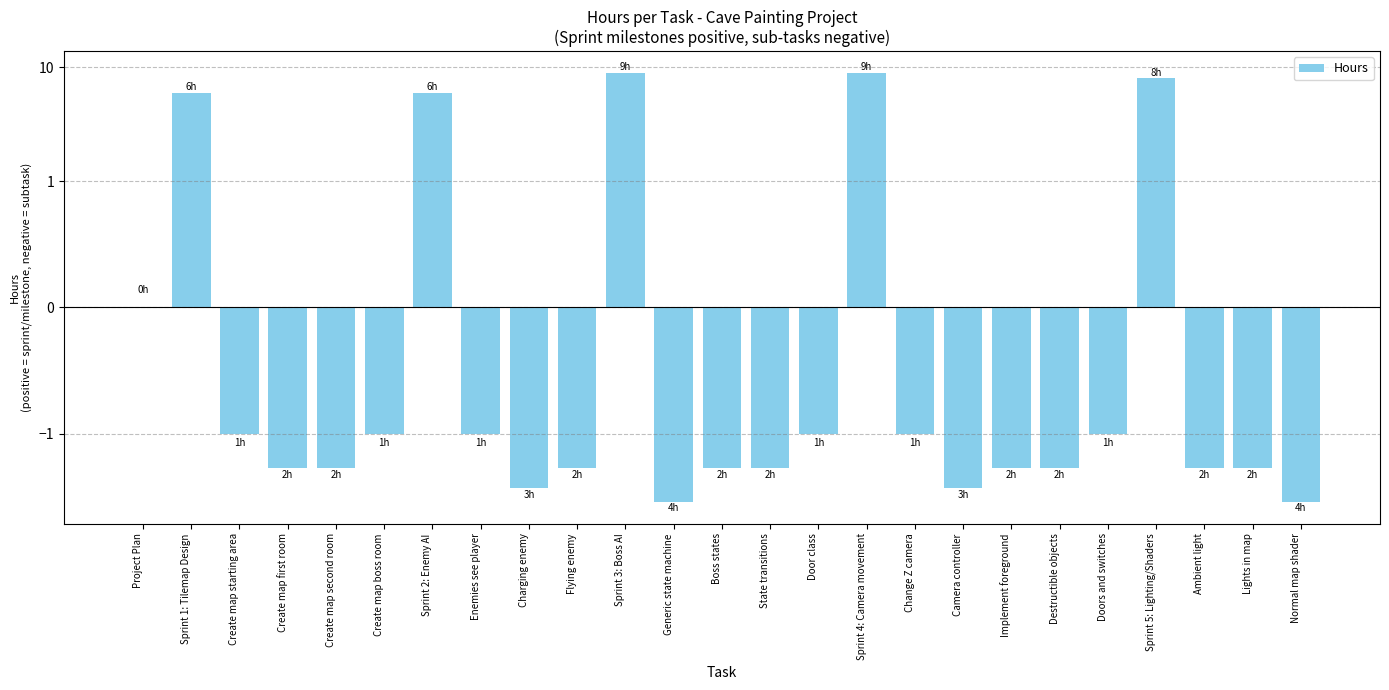

Rank the categories by value from lowest to highest.

Generic state machine, Normal map shader, Charging enemy, Camera controller, Create map first room, Create map second room, Flying enemy, Boss states, State transitions, Implement foreground, Destructible objects, Ambient light, Lights in map, Create map starting area, Create map boss room, Enemies see player, Door class, Change Z camera, Doors and switches, Project Plan, Sprint 1: Tilemap Design, Sprint 2: Enemy AI, Sprint 5: Lighting/Shaders, Sprint 3: Boss AI, Sprint 4: Camera movement